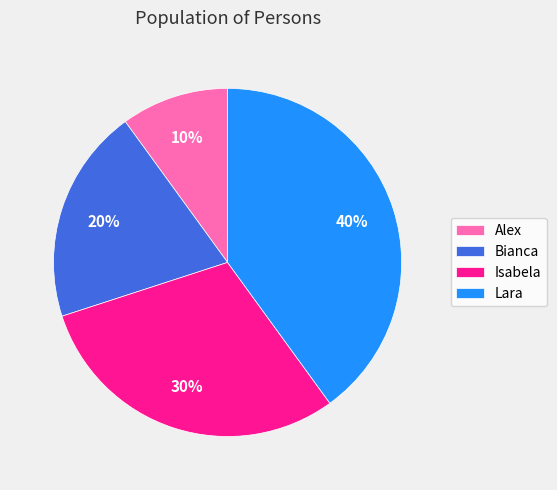

Rank the categories by value from lowest to highest.

Alex, Bianca, Isabela, Lara